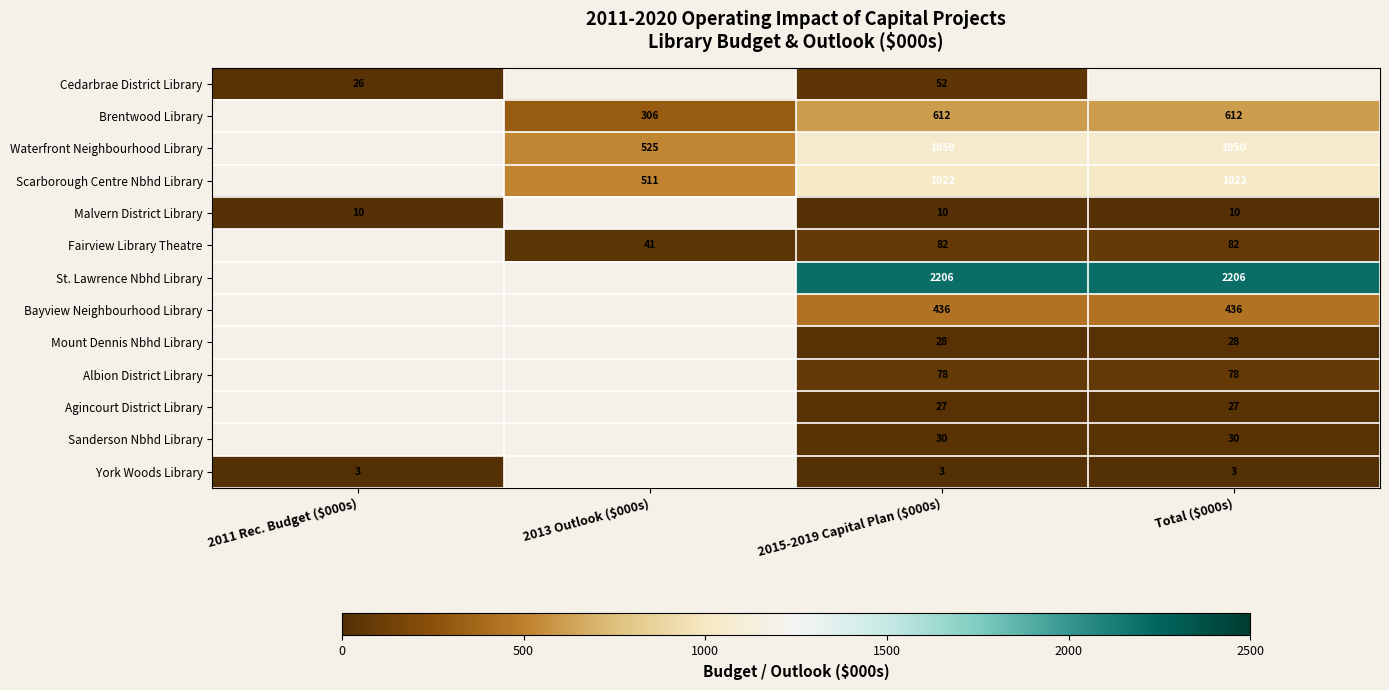

The value of Waterfront Neighbourhood Library at 2013 Outlook ($000s) is 525. True or false?

True